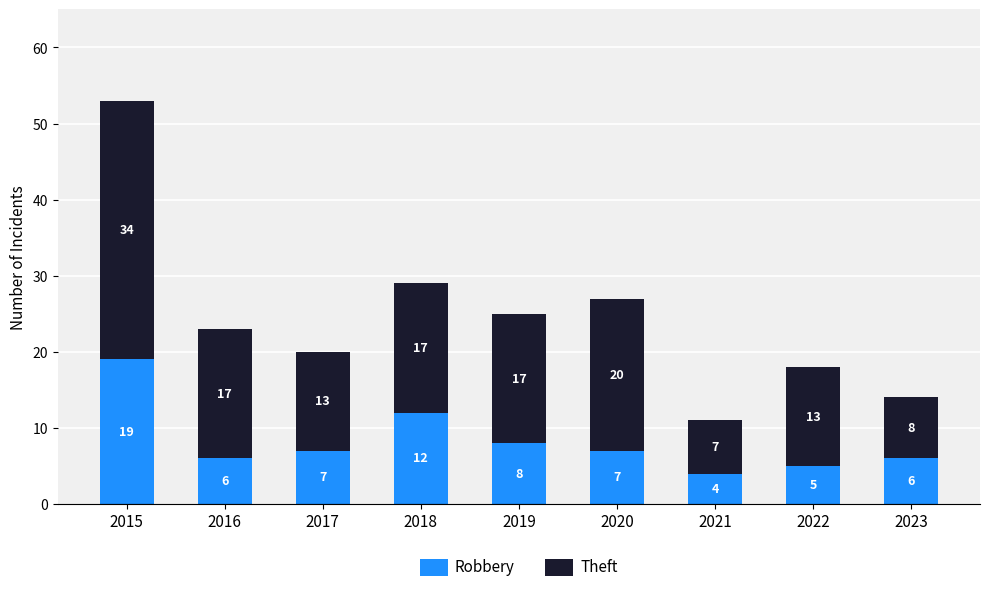

At which label is Robbery closest to 11?

2018